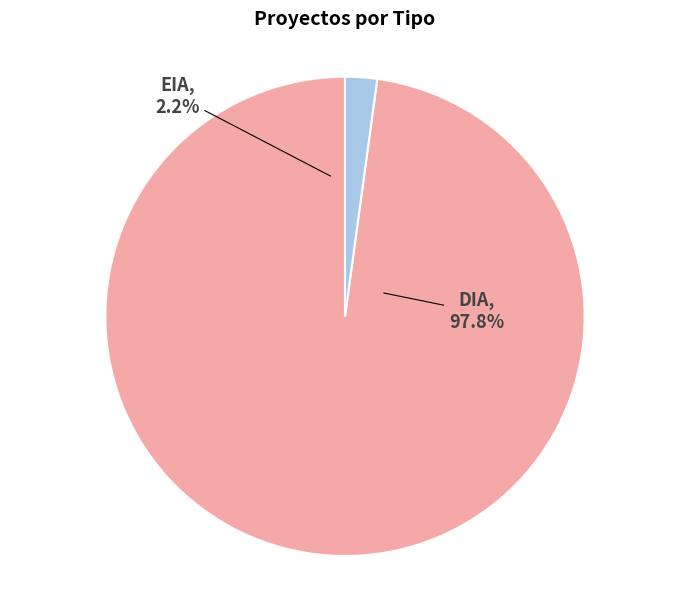

Combined, what portion of the pie is EIA and DIA?

100.0%